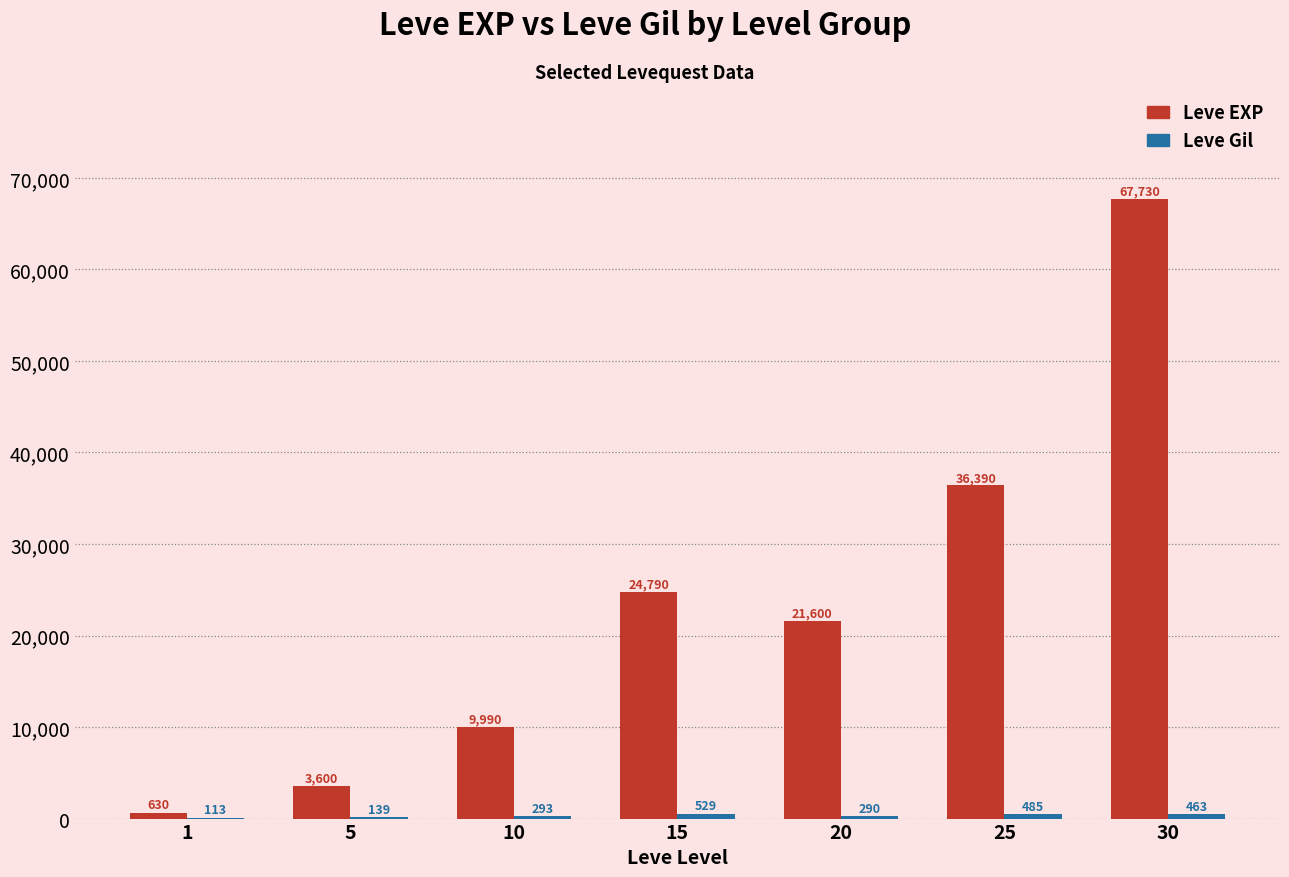

The Leve EXP series shows 36390 at 25. True or false?

True